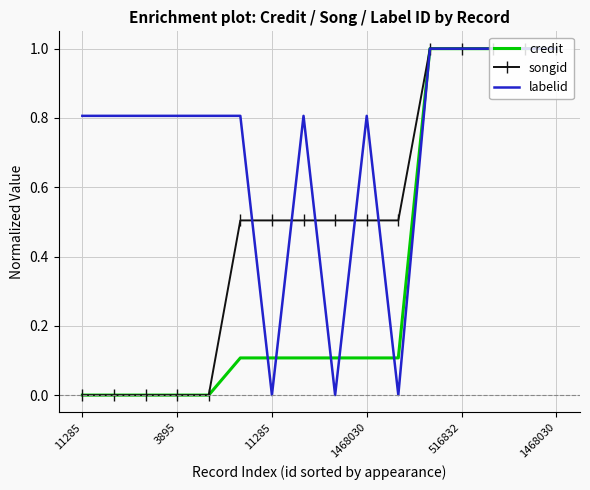

What are all the series names shown in the legend?

credit, songid, labelid